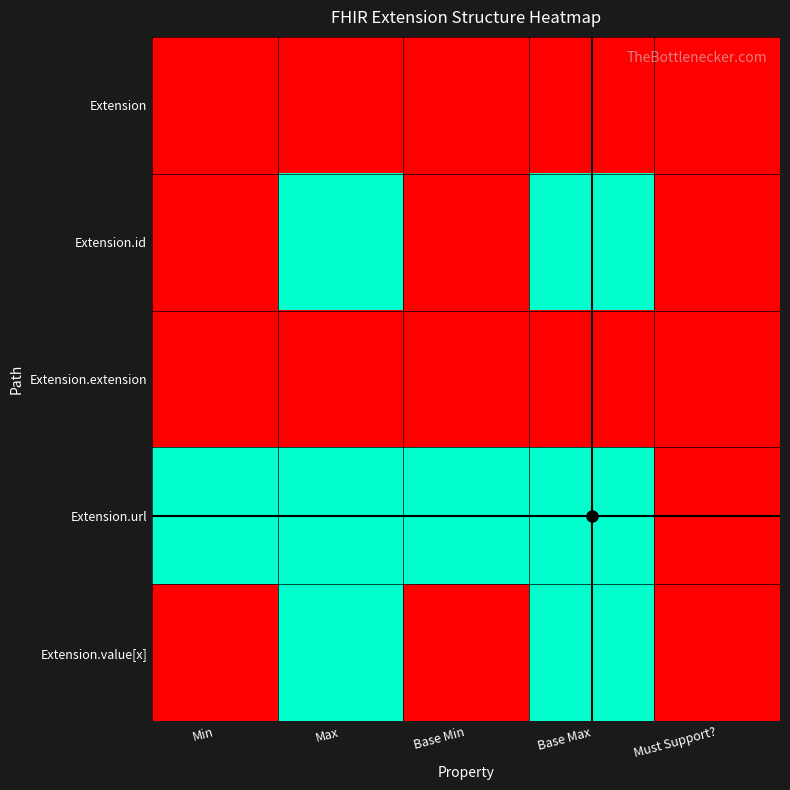

Reading left to right, list all the values displayed in this chart.

Extension: Min=0	Max=0	Base Min=0	Base Max=0	Must Support?=0
Extension.id: Min=0	Max=1	Base Min=0	Base Max=1	Must Support?=0
Extension.extension: Min=0	Max=0	Base Min=0	Base Max=0	Must Support?=0
Extension.url: Min=1	Max=1	Base Min=1	Base Max=1	Must Support?=0
Extension.value[x]: Min=0	Max=1	Base Min=0	Base Max=1	Must Support?=0